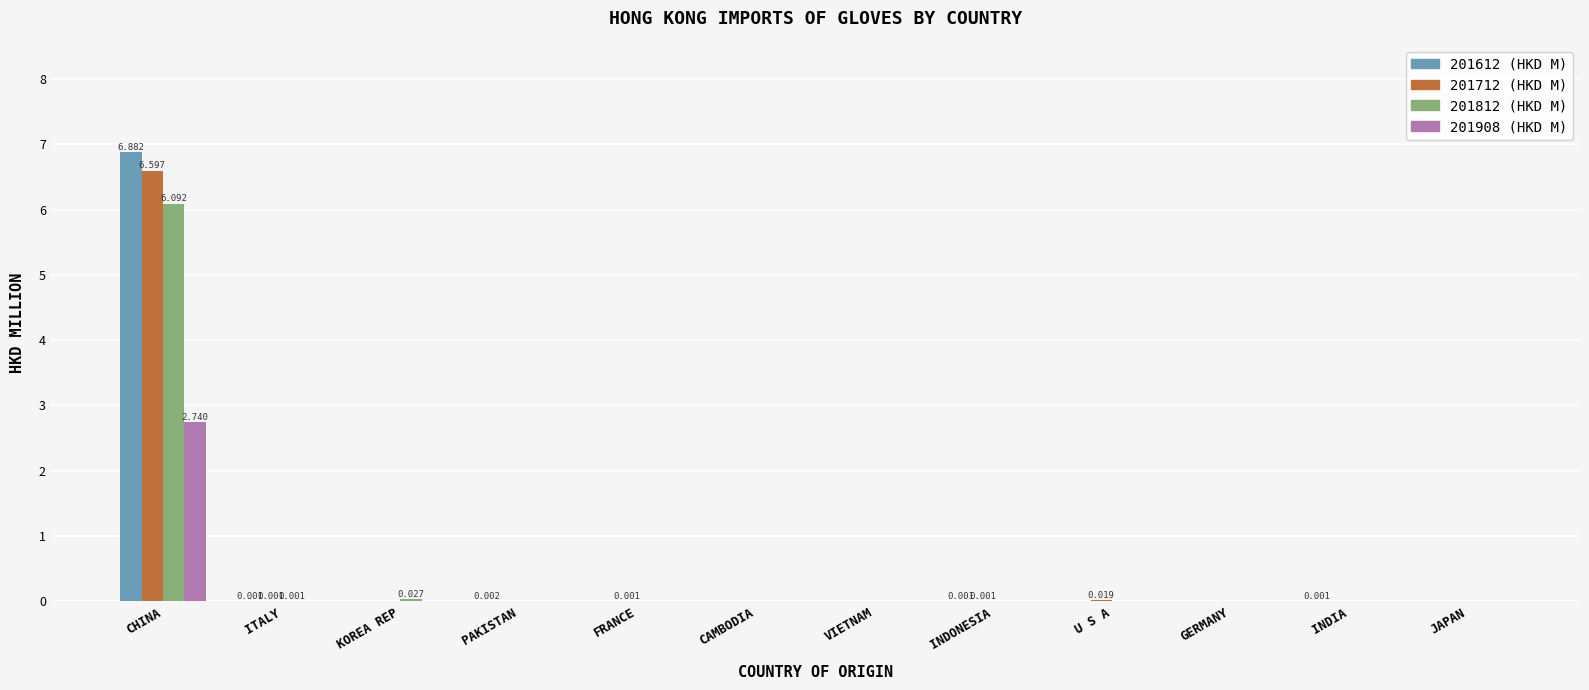

Which category has the highest value in the 201712 (HKD M) series?

CHINA